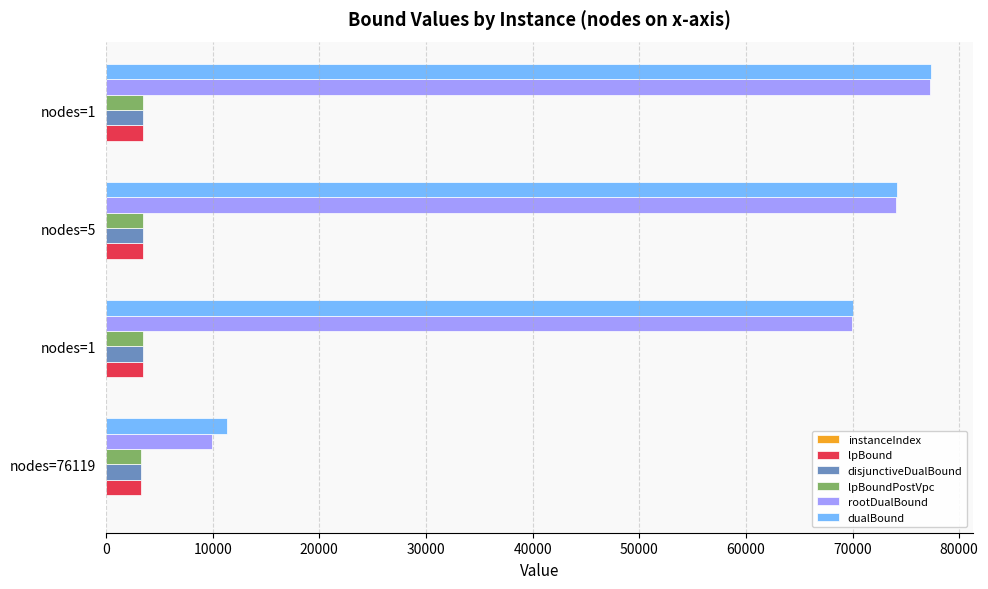

How many series are shown in this chart?

6